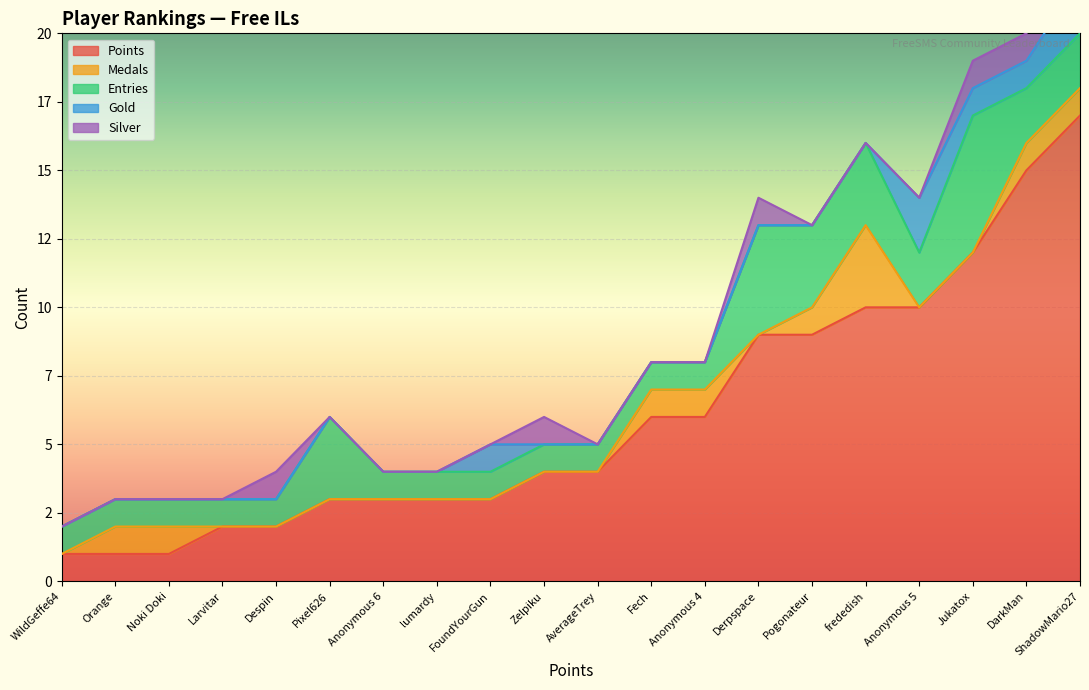

How many Entries values are between 1 and 3?

18